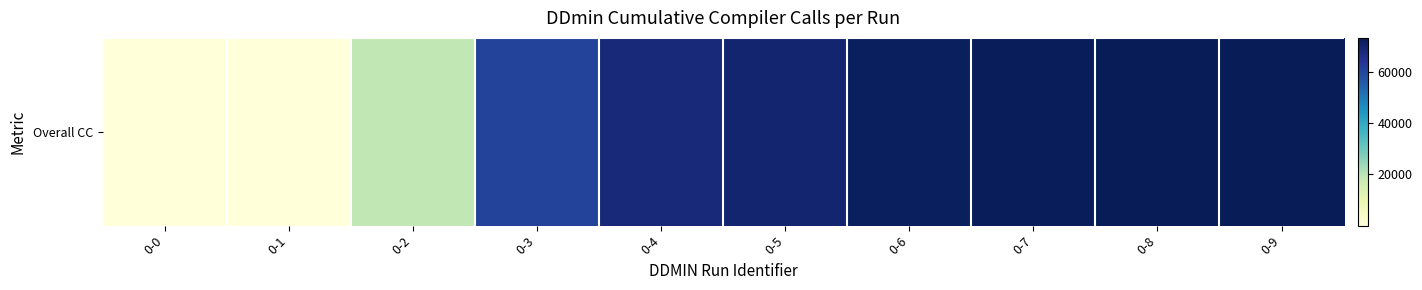

How many categories are shown in the chart?

10